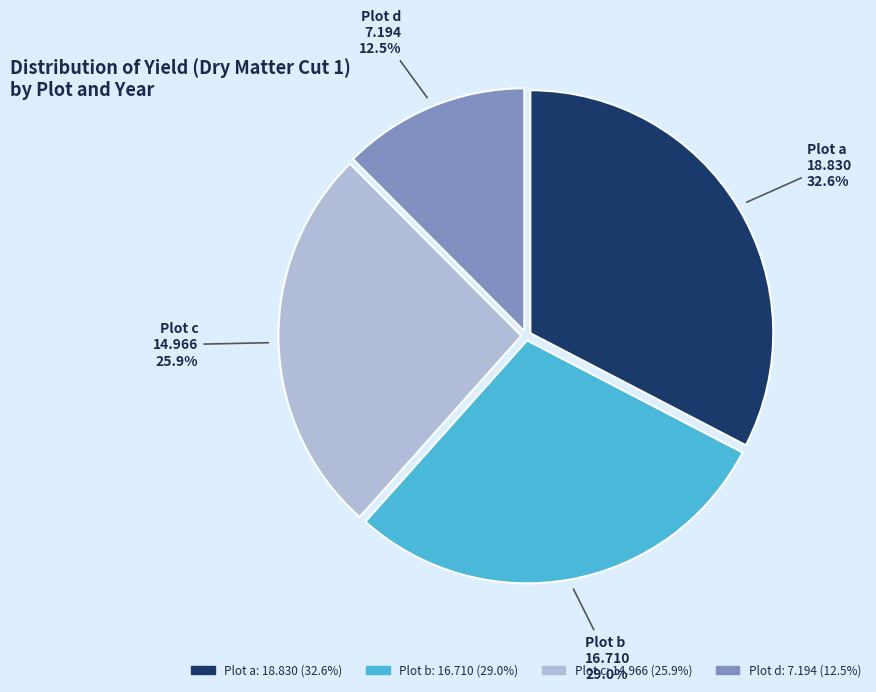

Does any single category account for the majority?

No